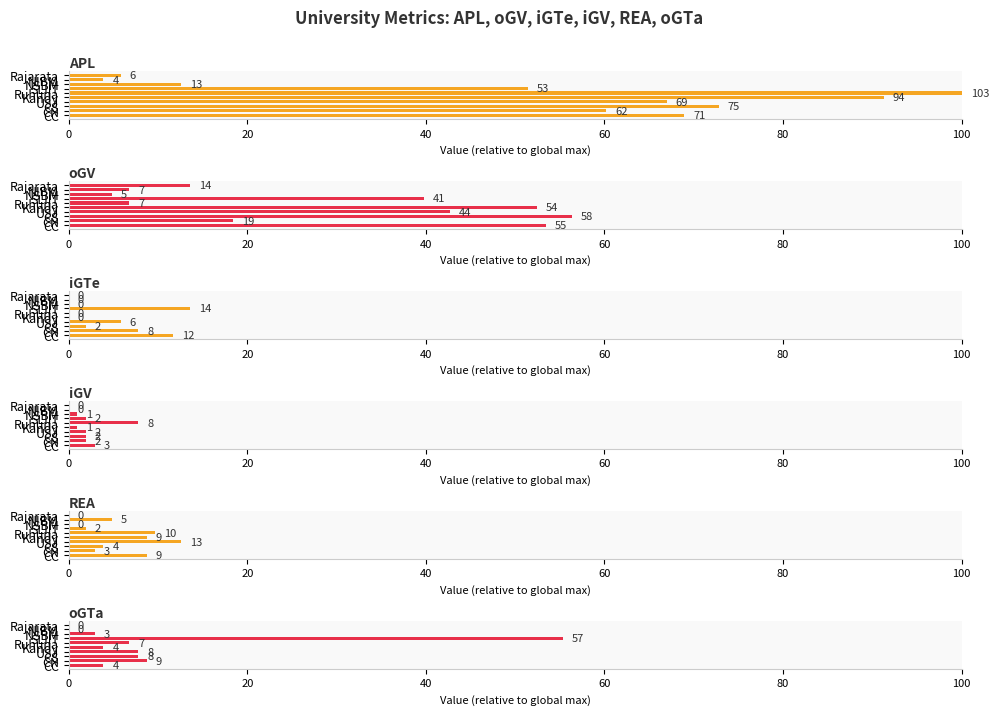

Are the bars grouped side by side (vs. stacked)?

Yes